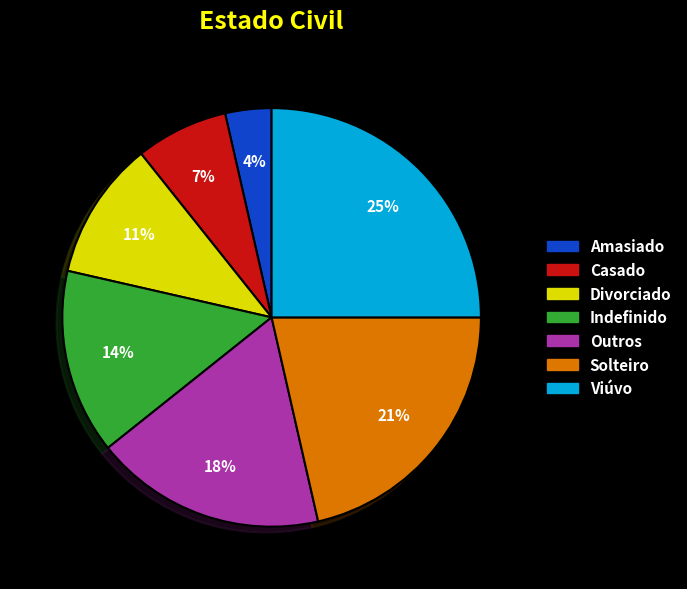

Is the sum of Amasiado and Casado greater than half?

No